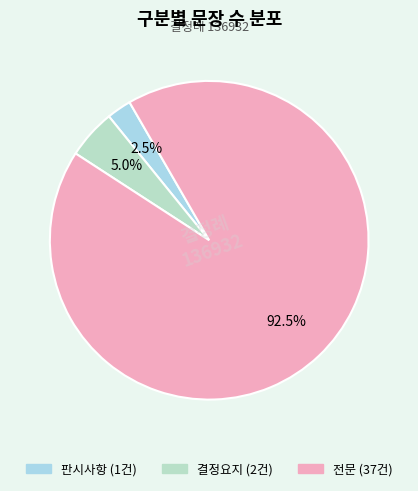

To the nearest percent, what percentage of the pie is 결정요지?

5%